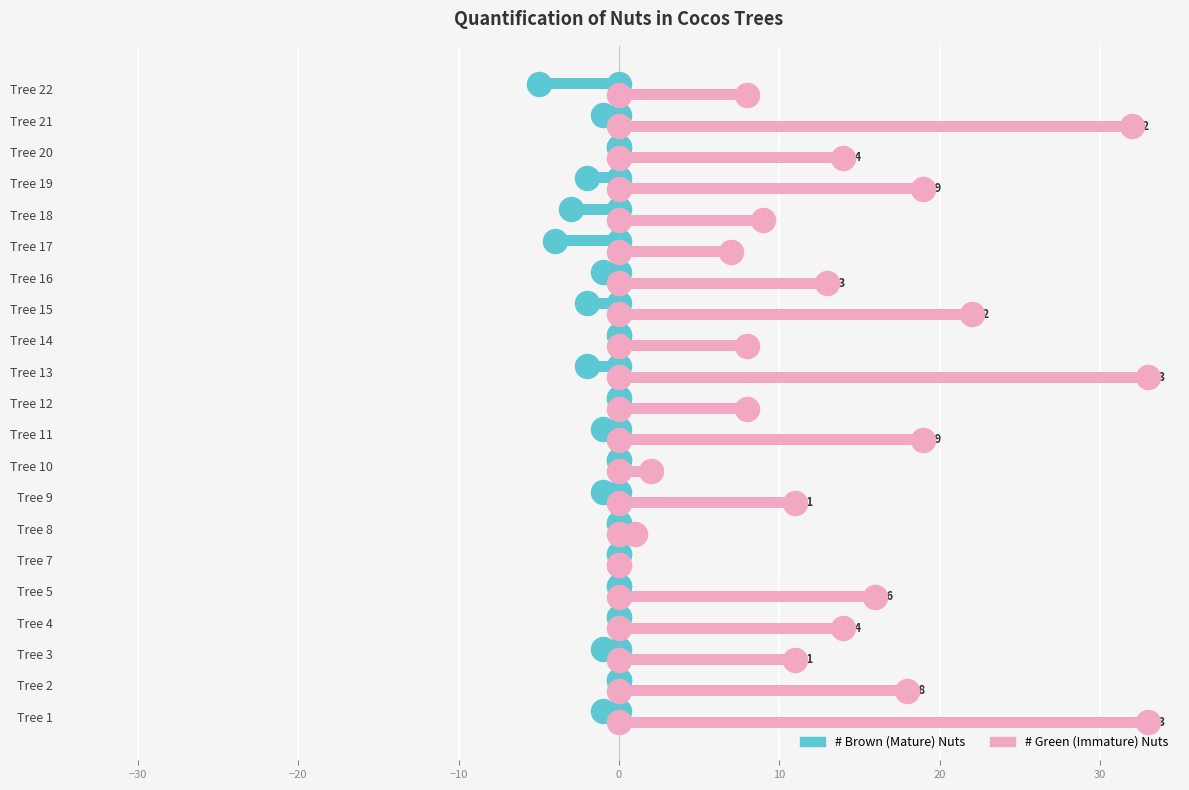

What are all the series names shown in the legend?

# Brown (Mature) Nuts, # Green (Immature) Nuts